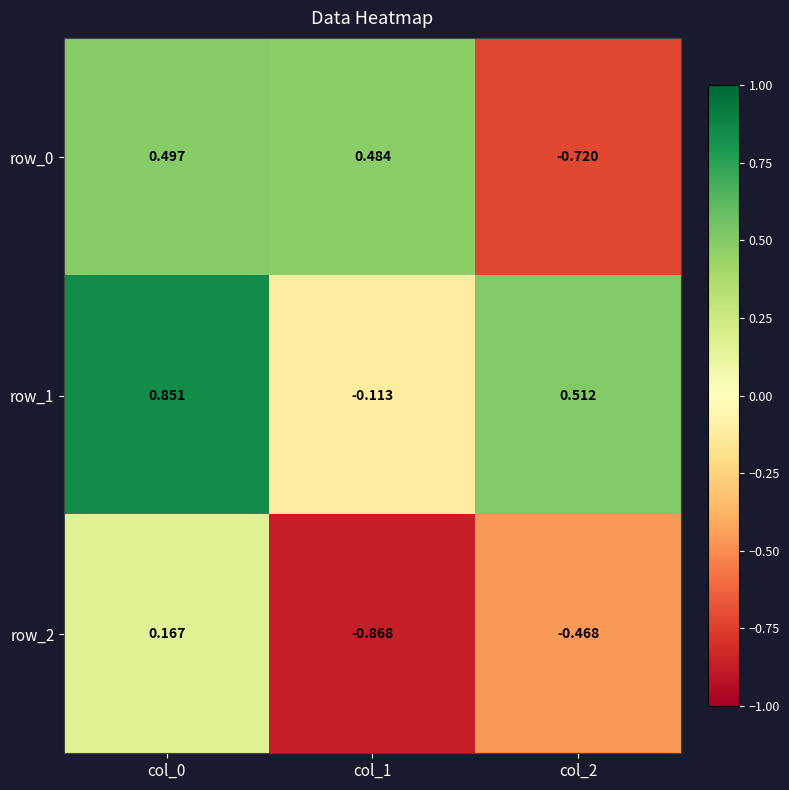

At col_1, list the series in order from smallest to largest.

row_2, row_1, row_0